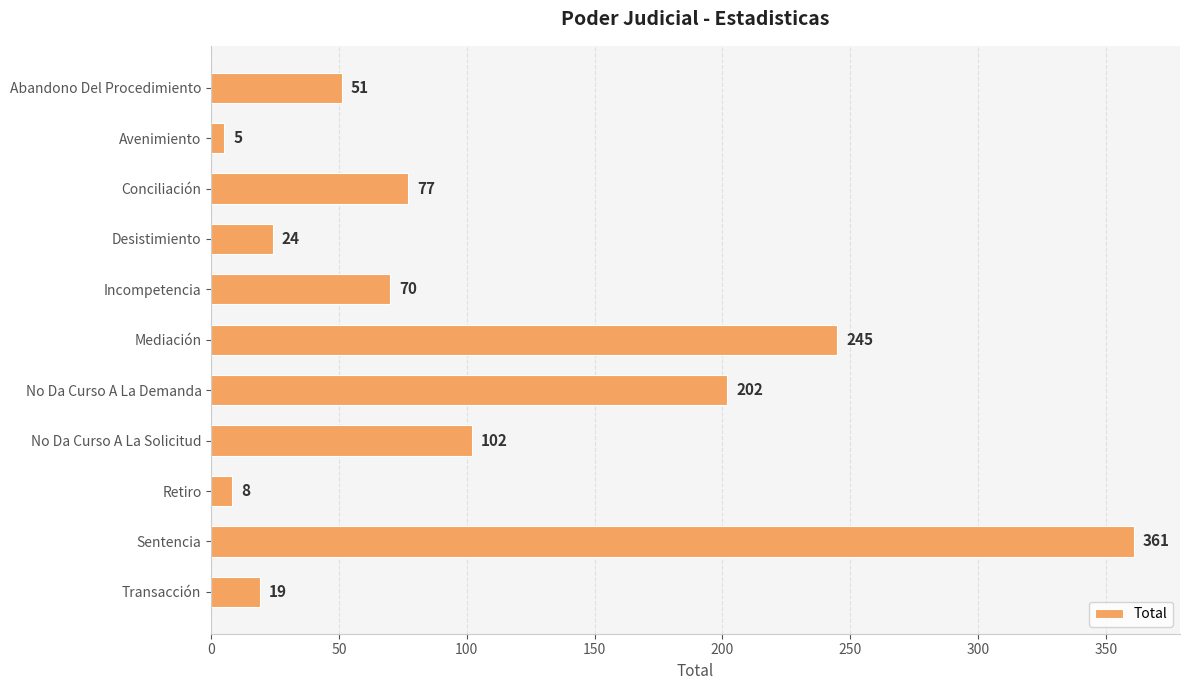

Rank the categories by value from highest to lowest.

Sentencia, Mediación, No Da Curso A La Demanda, No Da Curso A La Solicitud, Conciliación, Incompetencia, Abandono Del Procedimiento, Desistimiento, Transacción, Retiro, Avenimiento